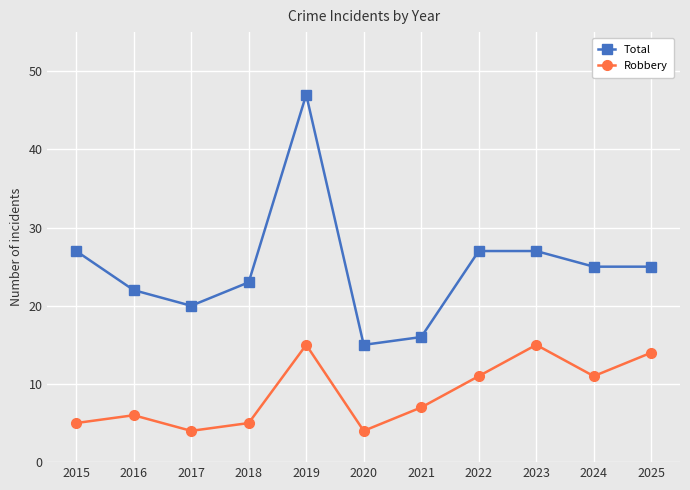

Is this an area chart (filled region under the line)?

No